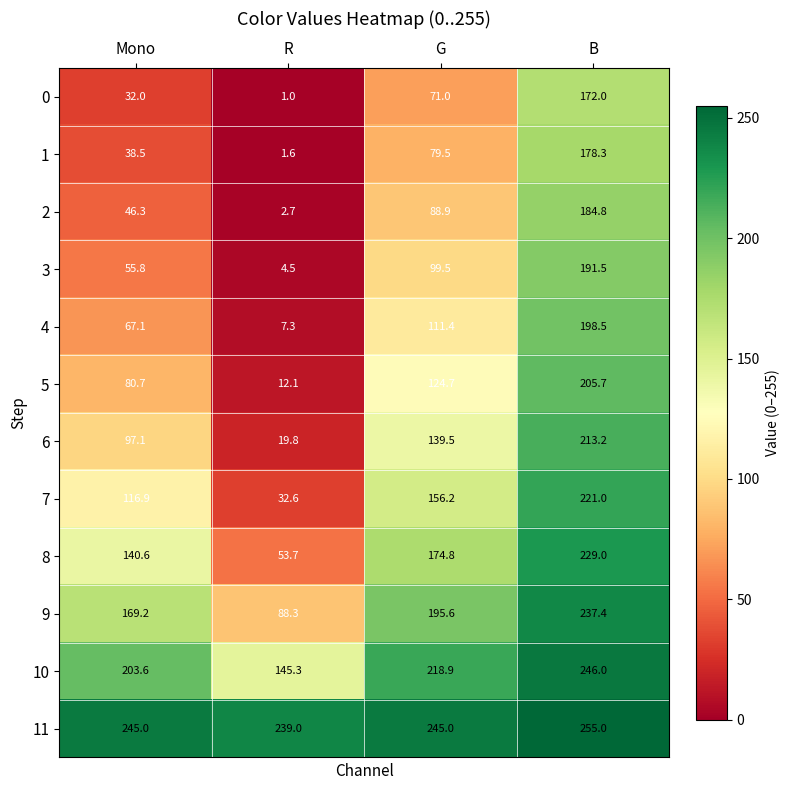

What is the sum of all 0 values?

276.0